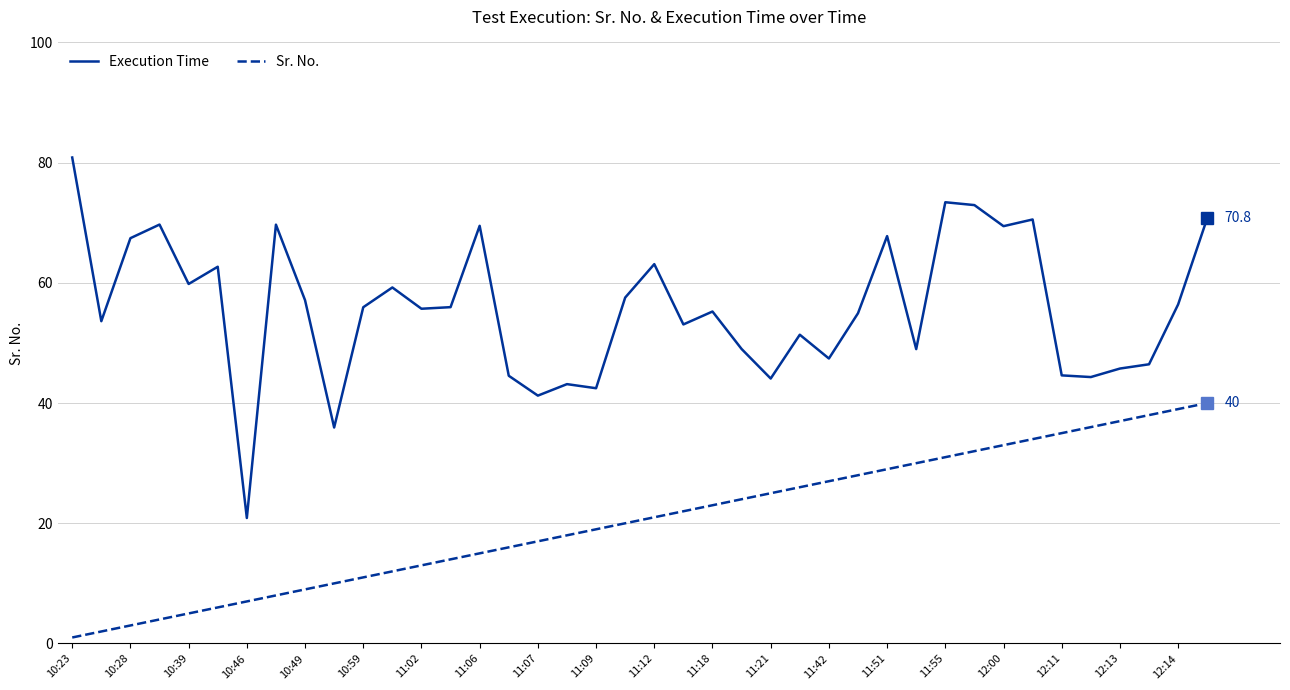

True or false: Sr. No. and Execution Time cross at least once.

False